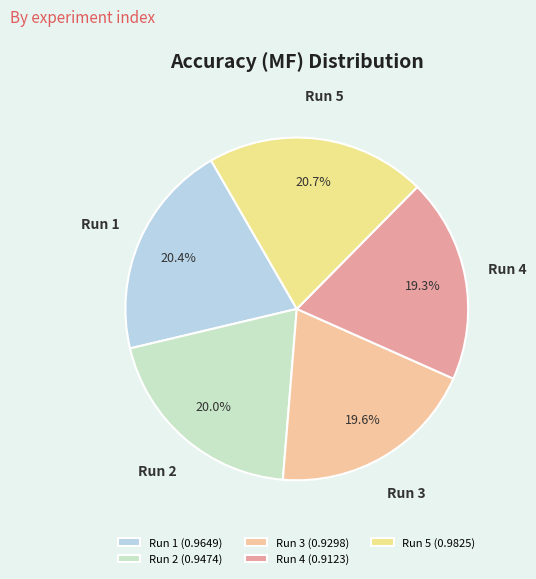

To the nearest percent, what is the difference between the largest and smallest slice percentages?

1%